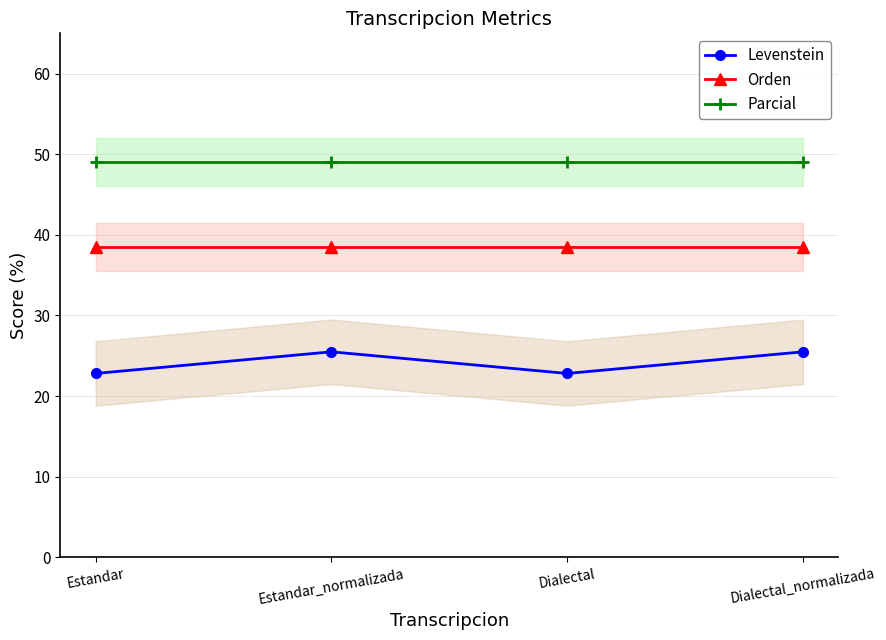

List the labels in order of Parcial value, smallest first.

Estandar, Estandar_normalizada, Dialectal, Dialectal_normalizada